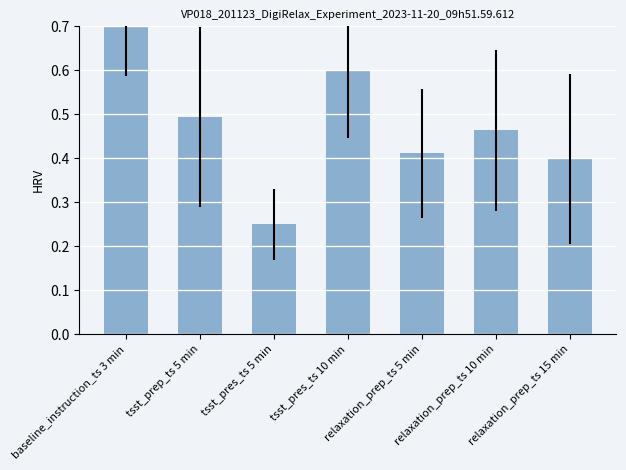

What is the smallest value displayed?

0.2